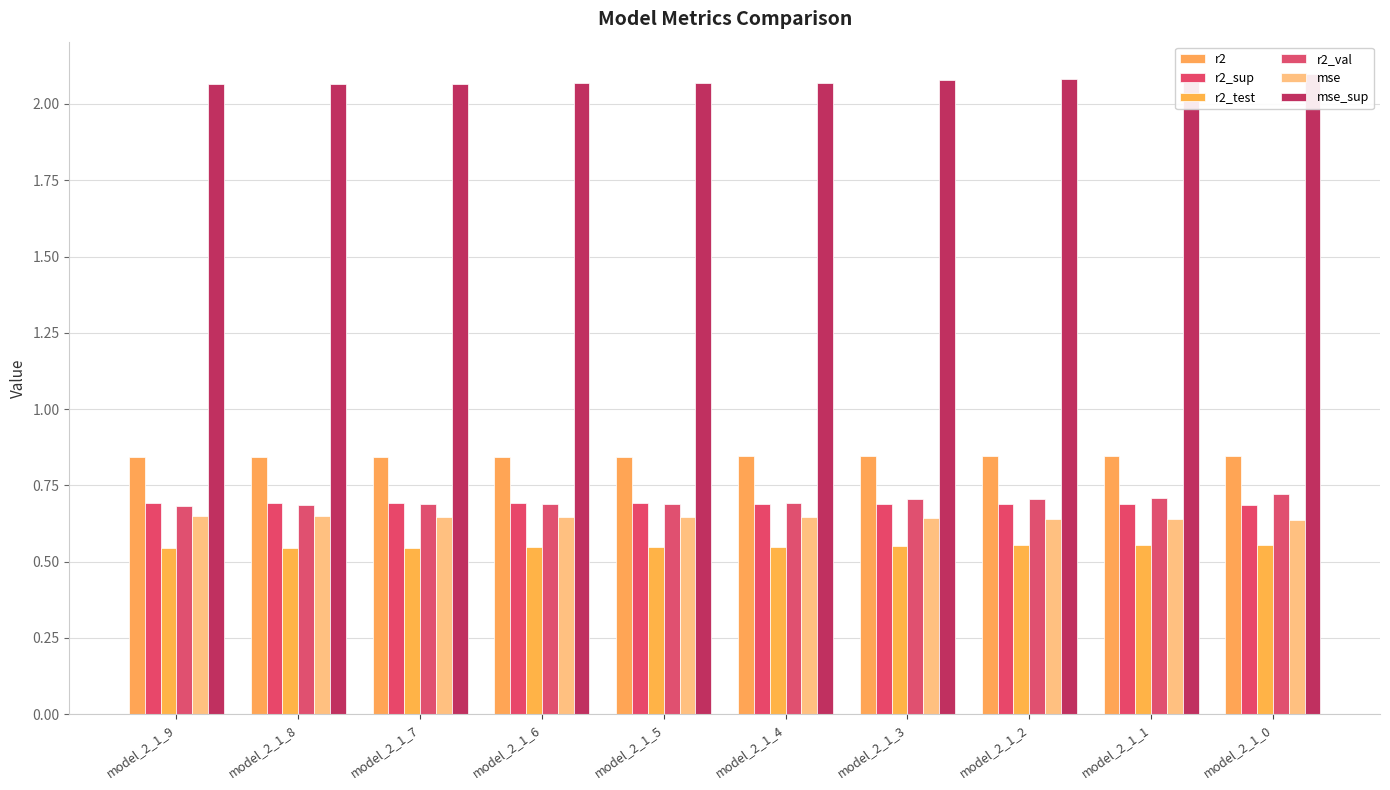

Which category has the lowest value across all series?

model_2_1_9